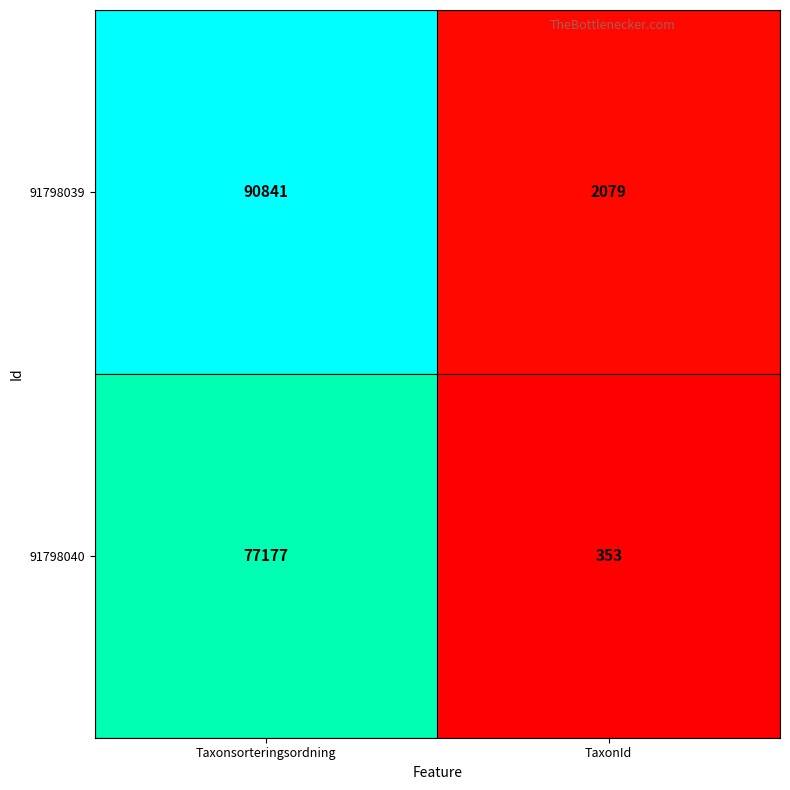

What is the difference between the 91798040 values at TaxonId and Taxonsorteringsordning?

76824